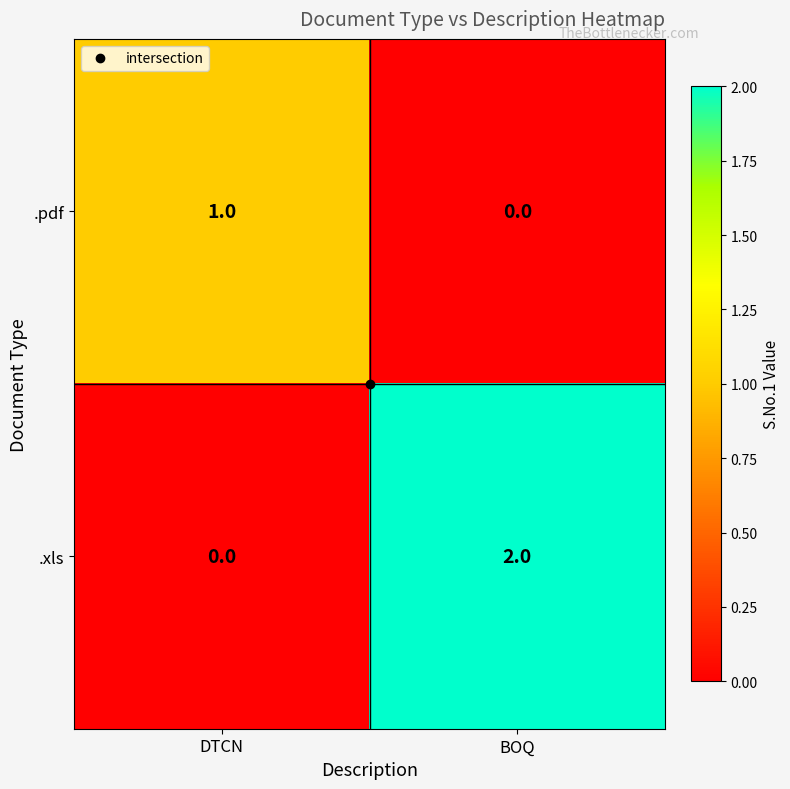

Which category has the lowest value in the .xls series?

DTCN